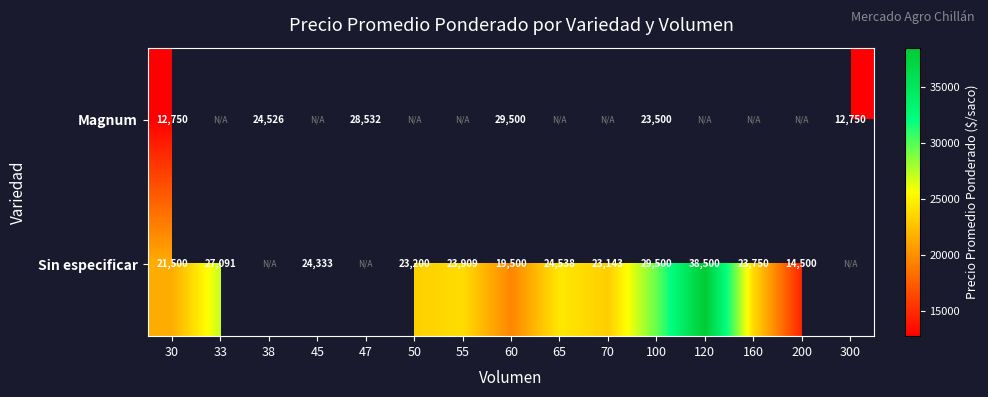

Is it true that Magnum equals 12750 at 300?

True